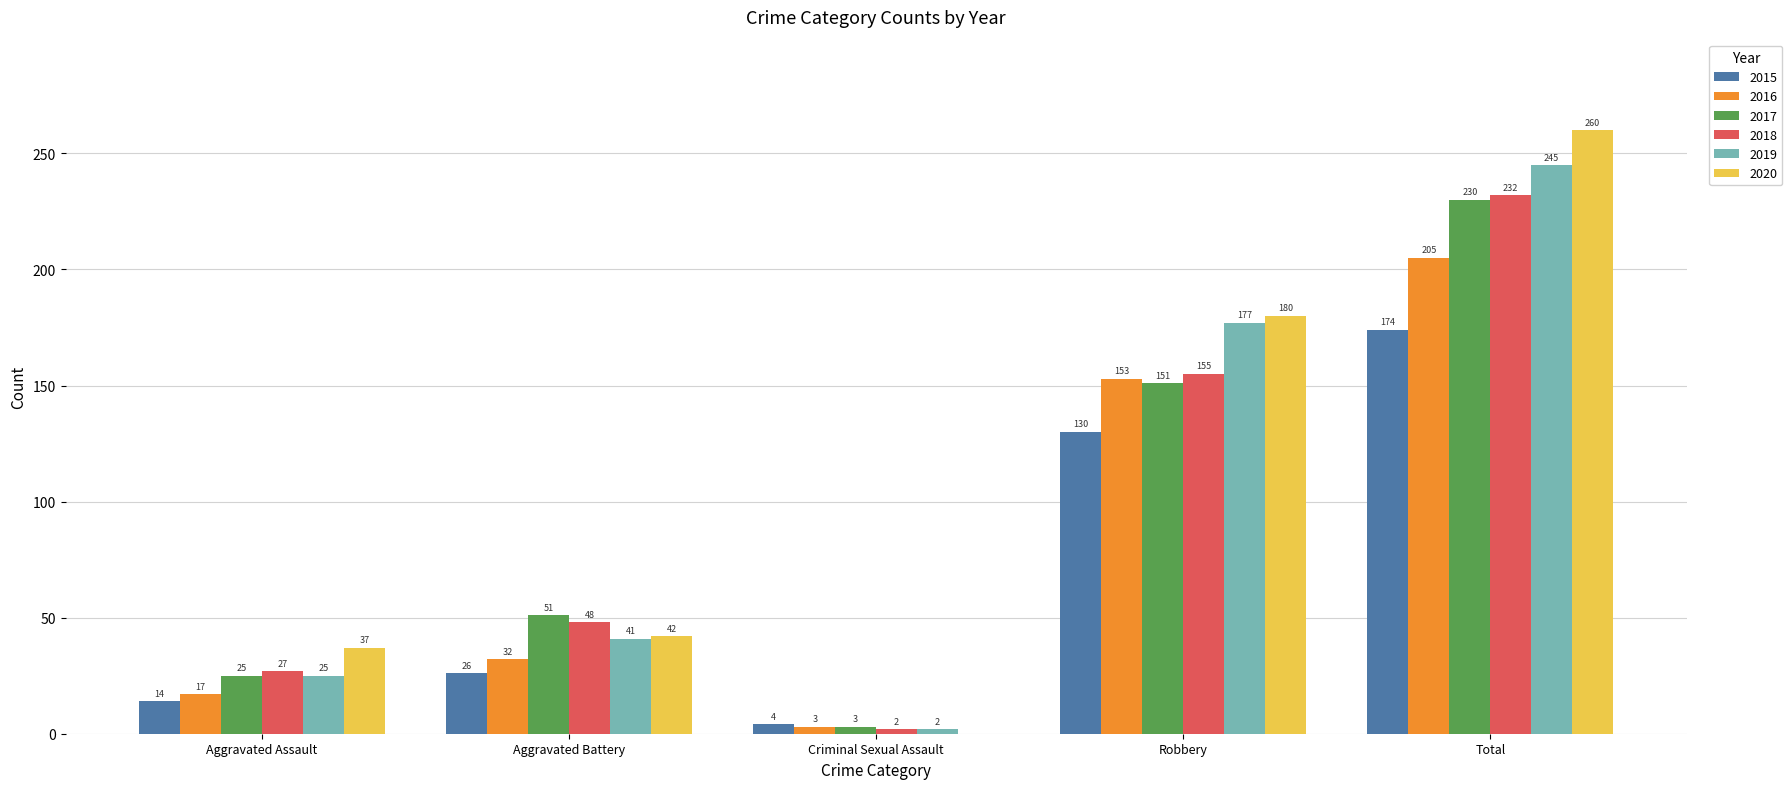

At which category is the sum across all series the highest?

Total